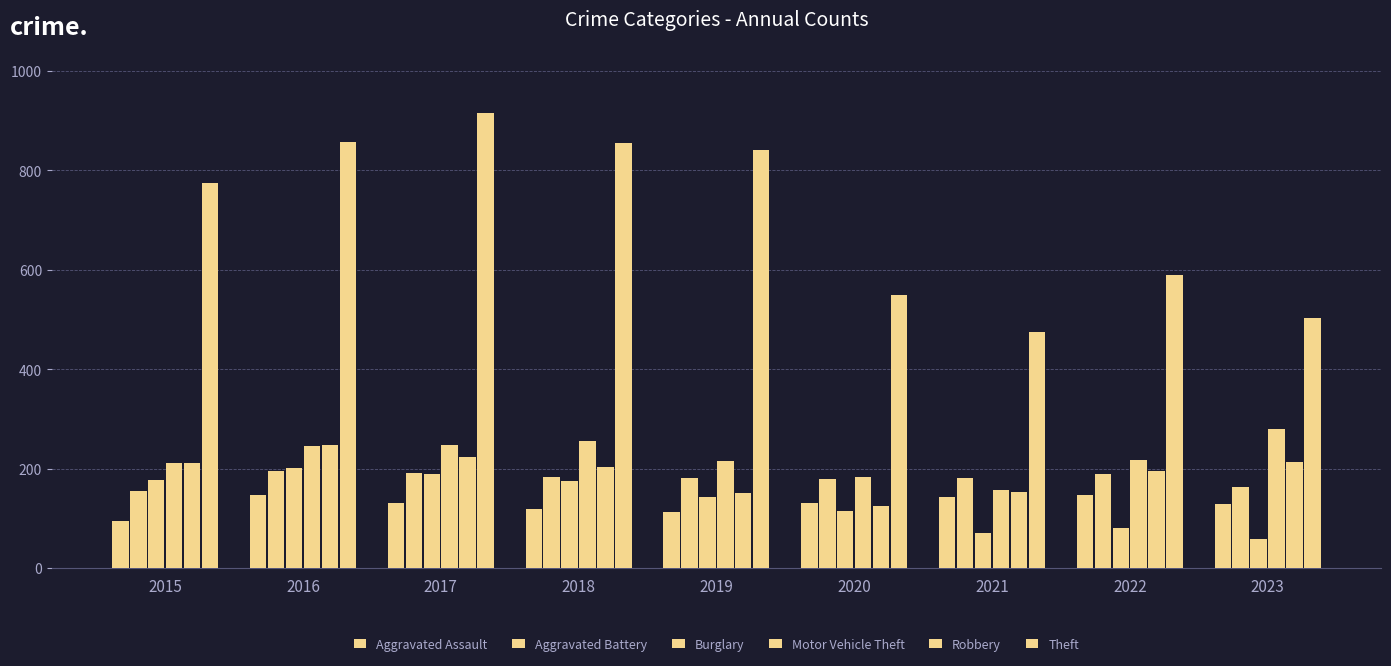

What is the sum of all Aggravated Assault values?

1151